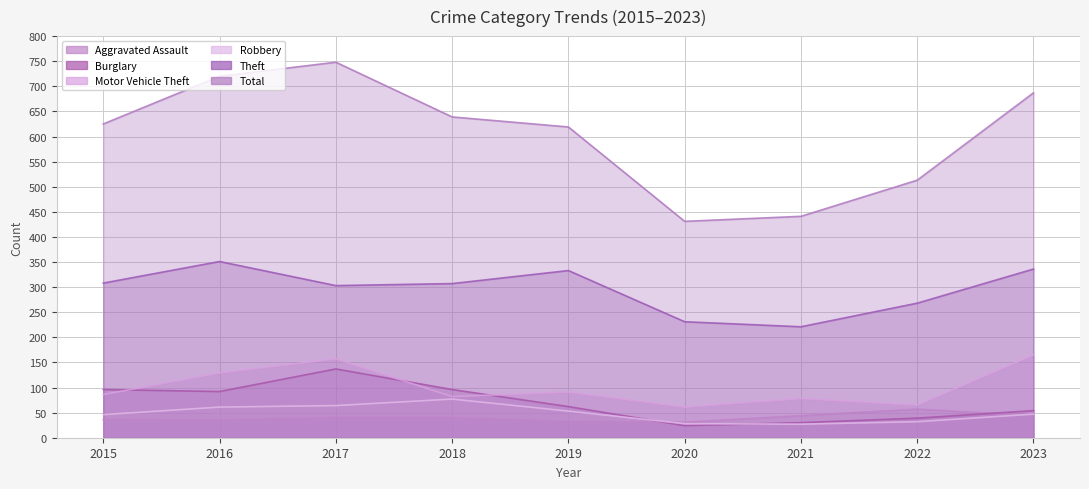

Is it true that Theft equals 303 at 2017?

True